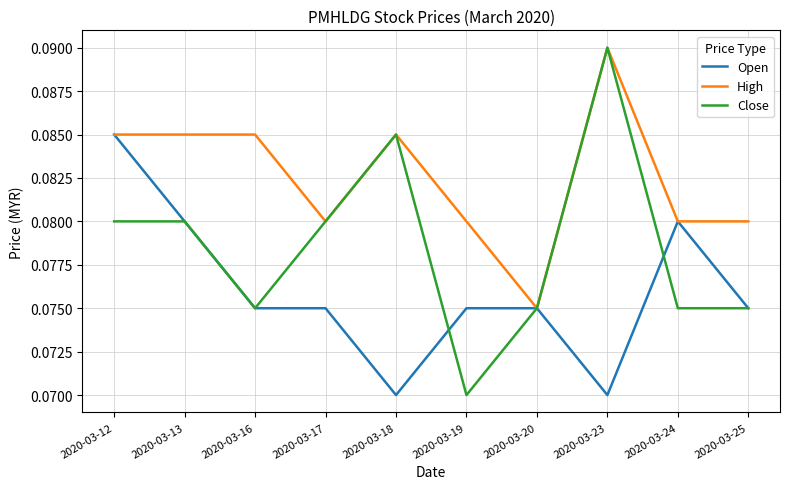

Is it true that High equals 0.0 at 2020-03-24?

False